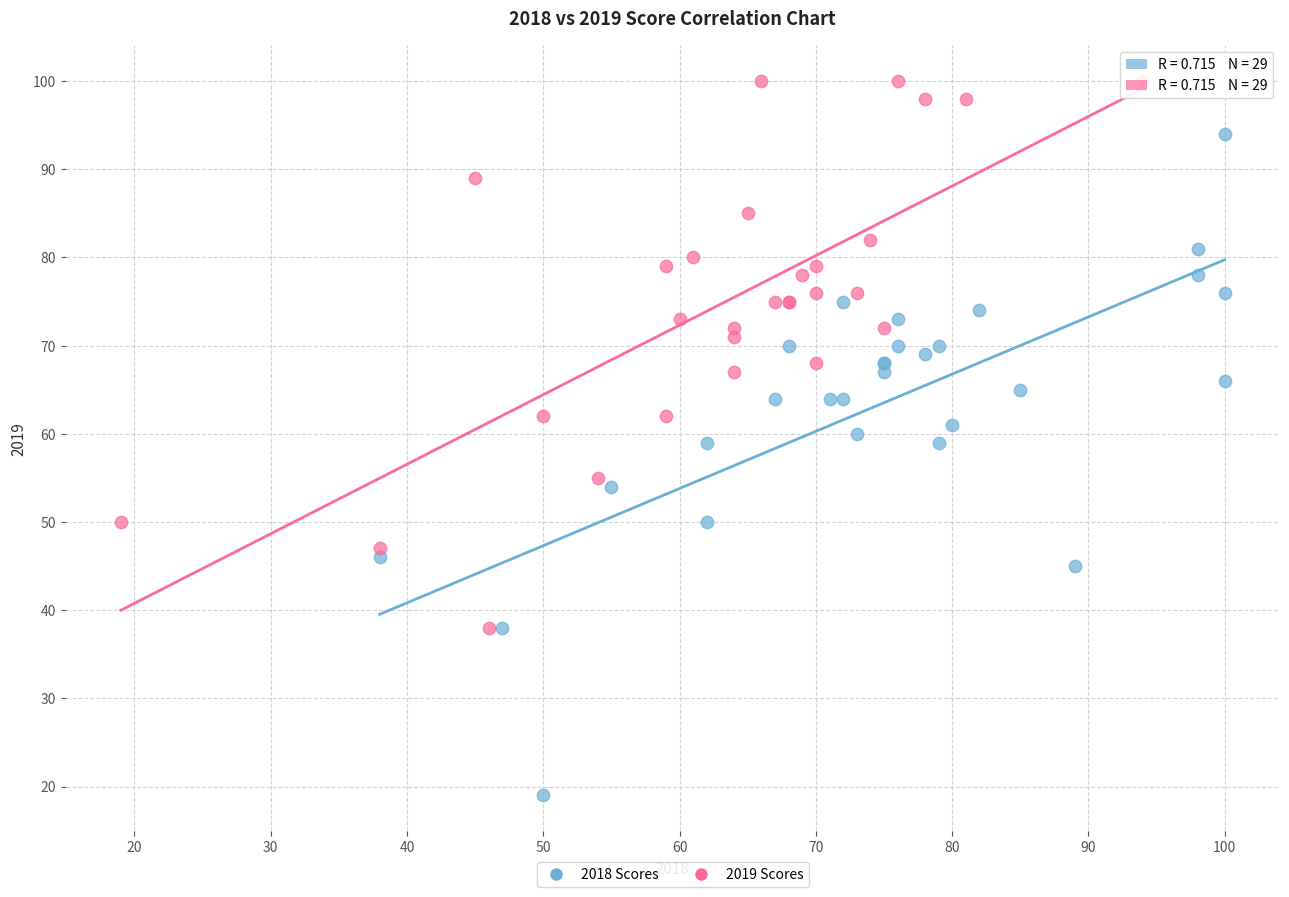

Which series contains the lowest Y value?

2018 Scores